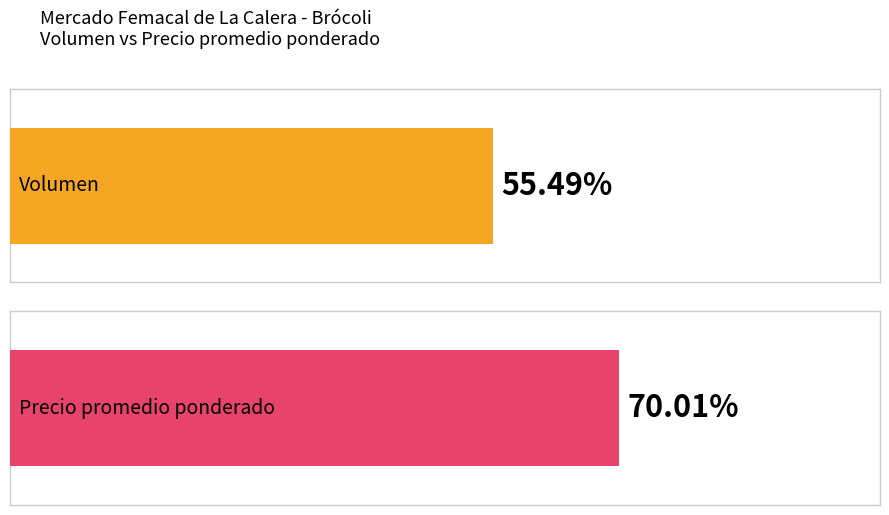

Are the bars grouped side by side (vs. stacked)?

Yes